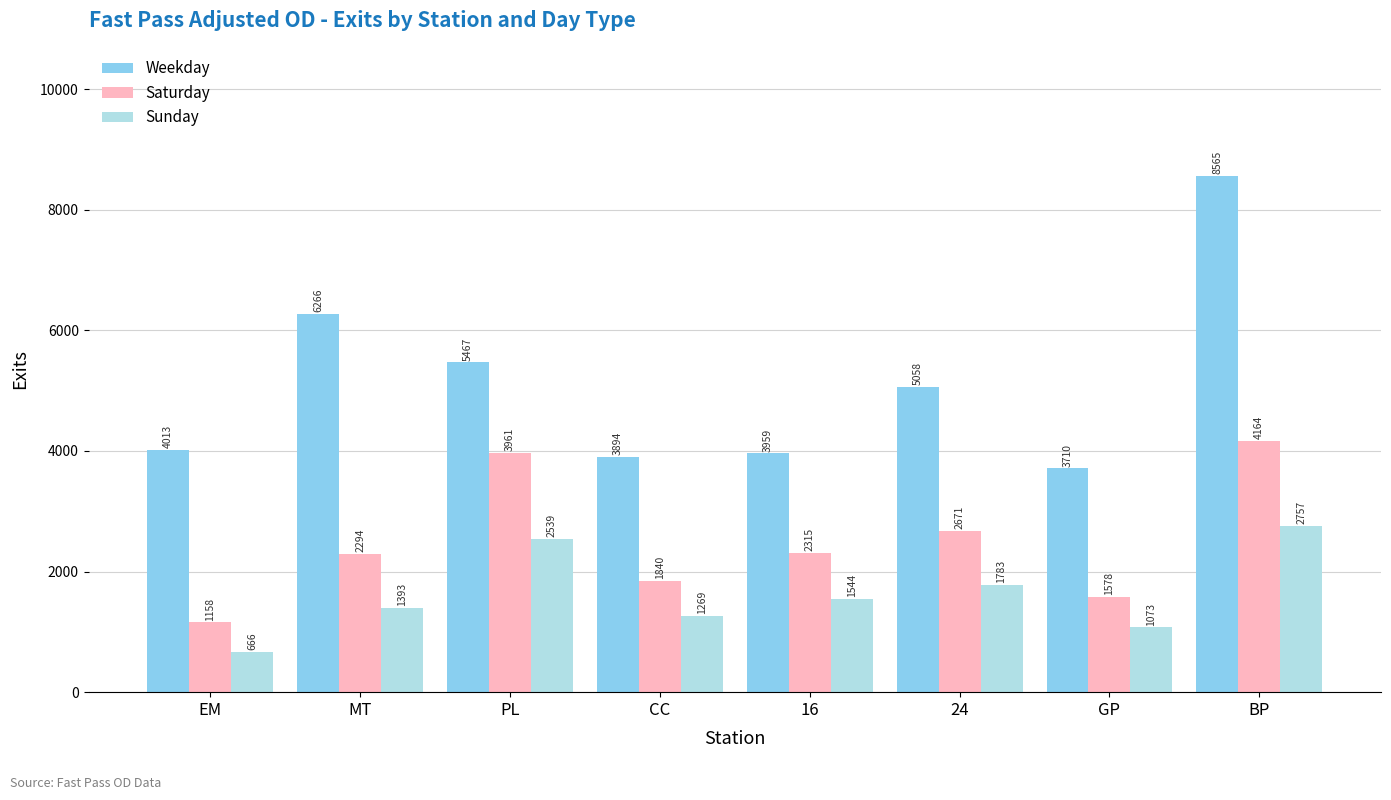

What is the difference between the Weekday values at EM and PL?

1453.4